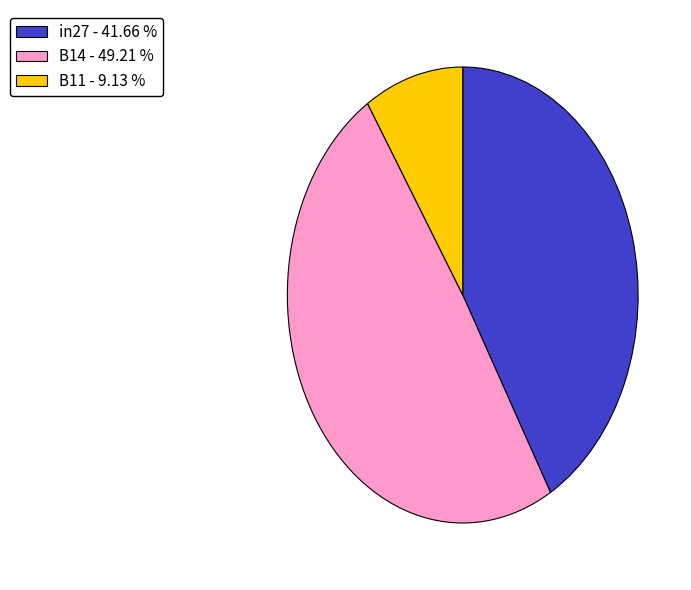

The B11 slice represents 9% of the pie. True or false?

True